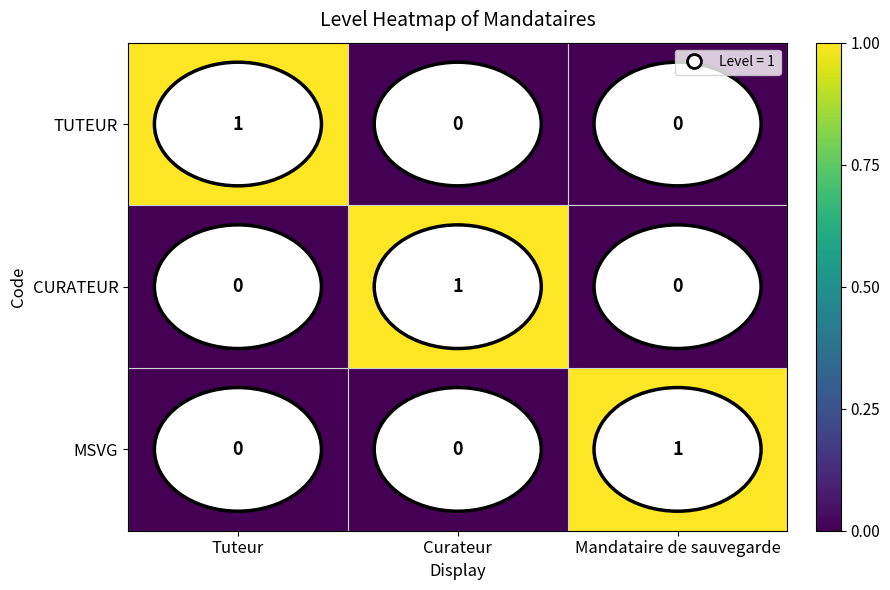

Count the number of data series in this chart.

3